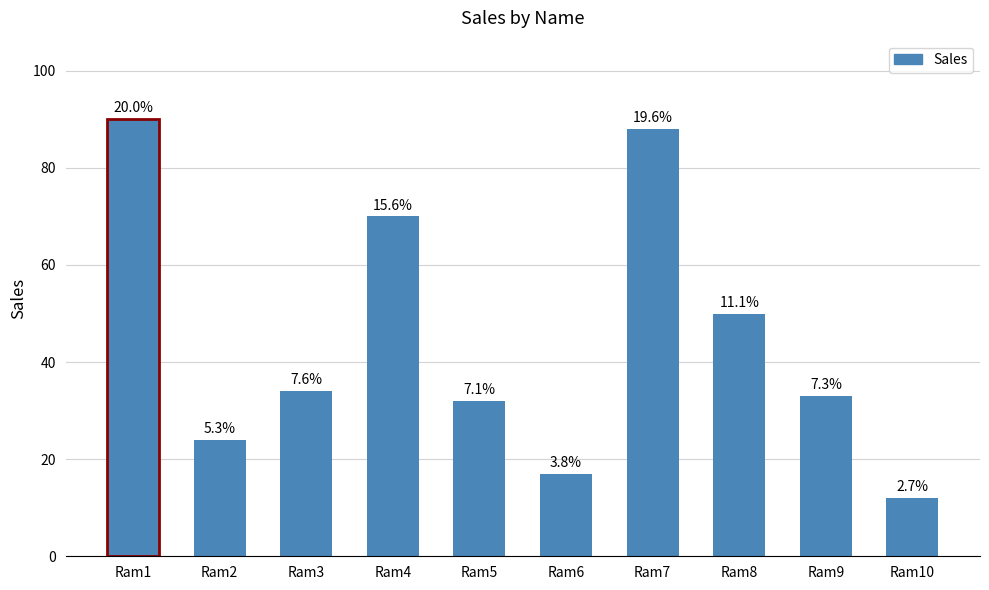

Rank the categories by value from highest to lowest.

Ram1, Ram7, Ram4, Ram8, Ram3, Ram9, Ram5, Ram2, Ram6, Ram10